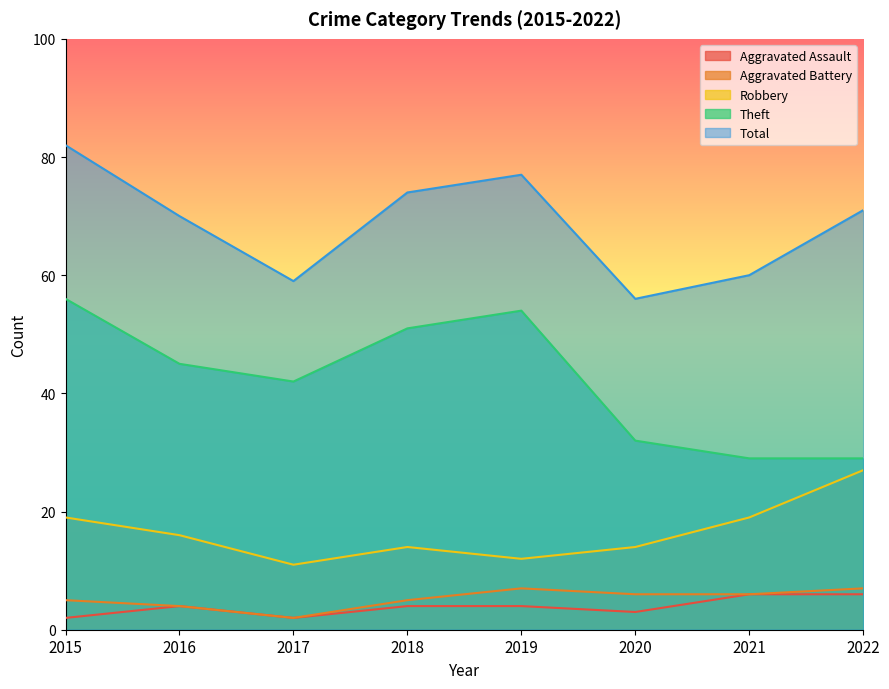

What is the minimum value for Total?

56